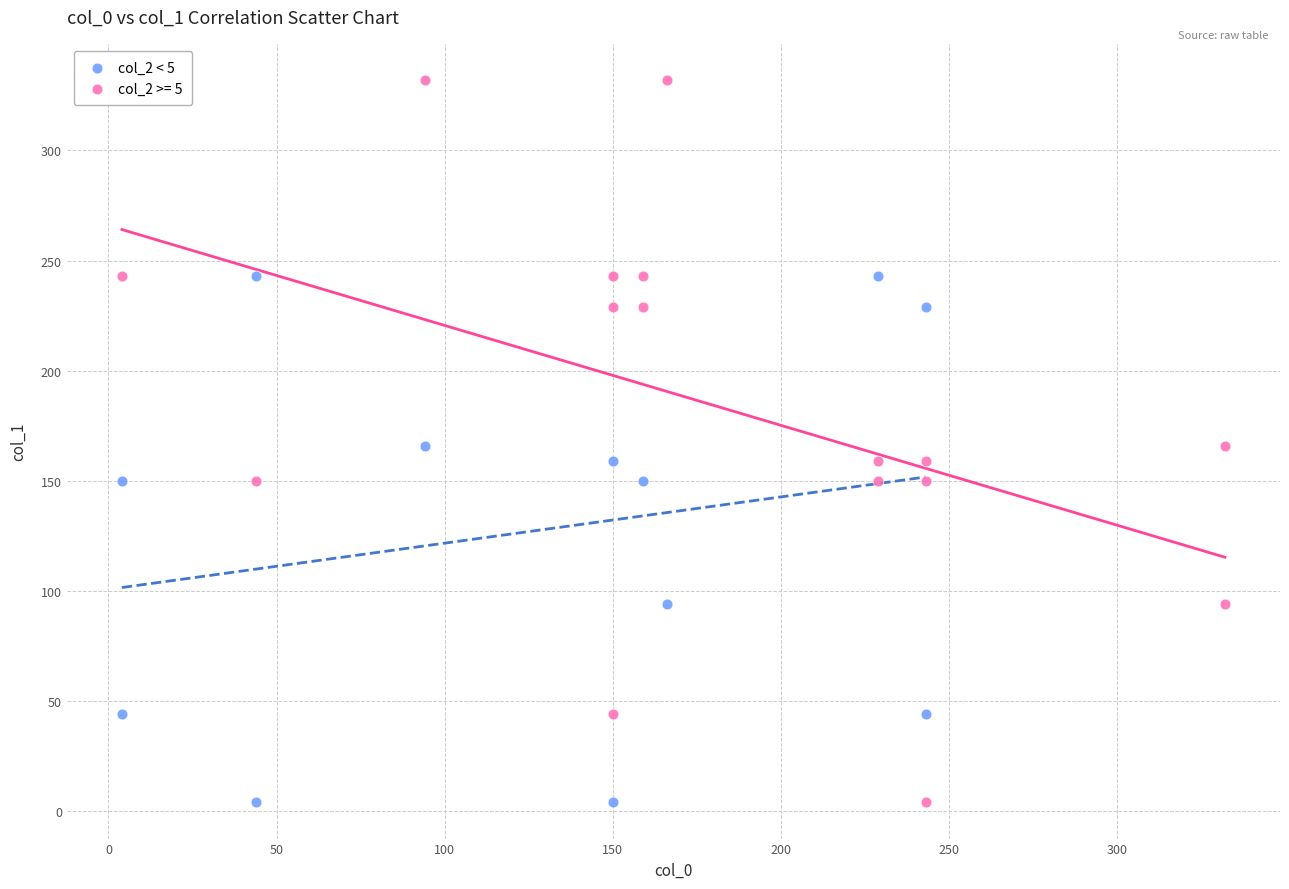

Which series contains the highest Y value?

col_2 >= 5